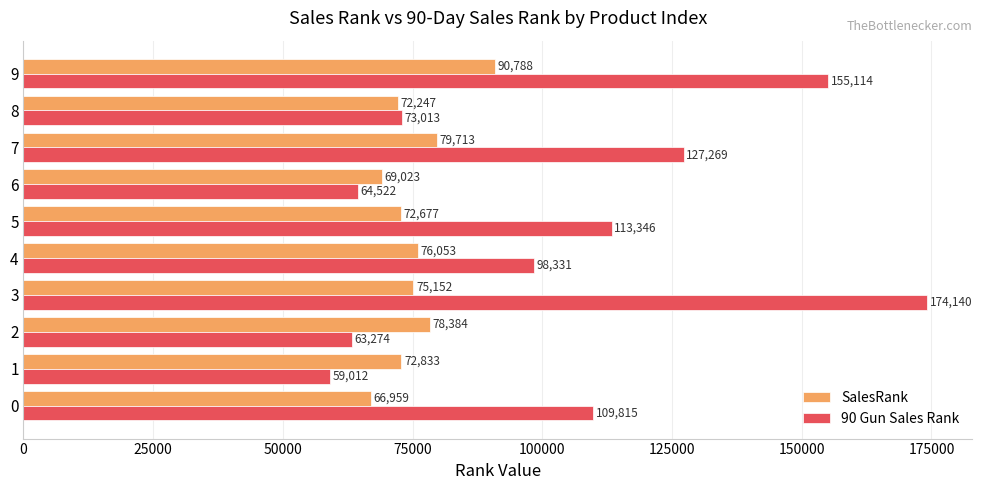

What is the average value of the SalesRank series?

75383